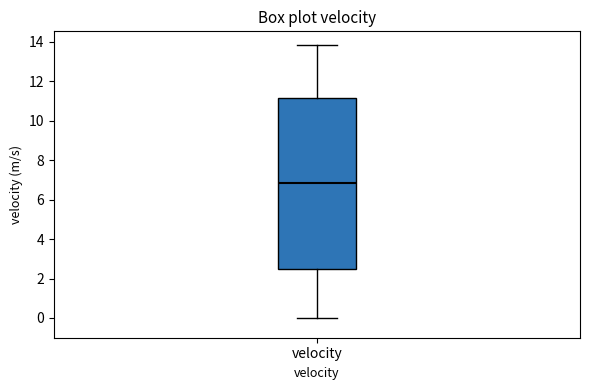

Where is the lower edge of the box for velocity on the y-axis? The values are not printed on the chart, so give them approximately, as read against the axis.

2.4